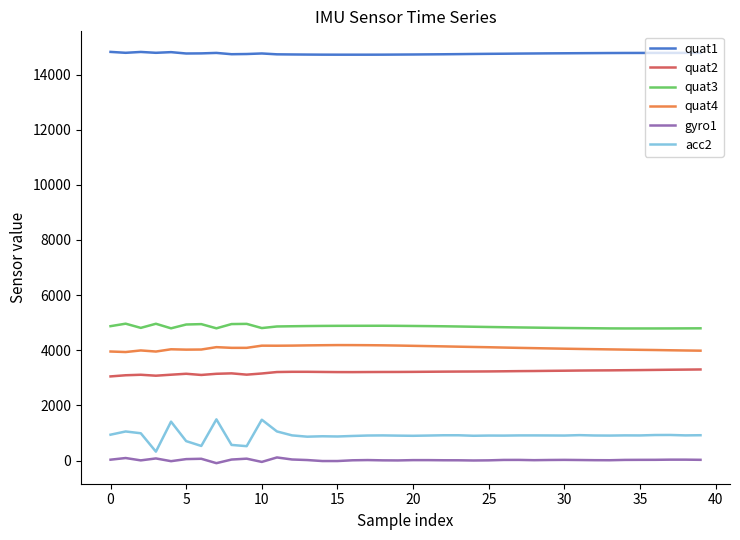

List the series in order of their peak value, lowest first.

gyro1, acc2, quat2, quat4, quat3, quat1